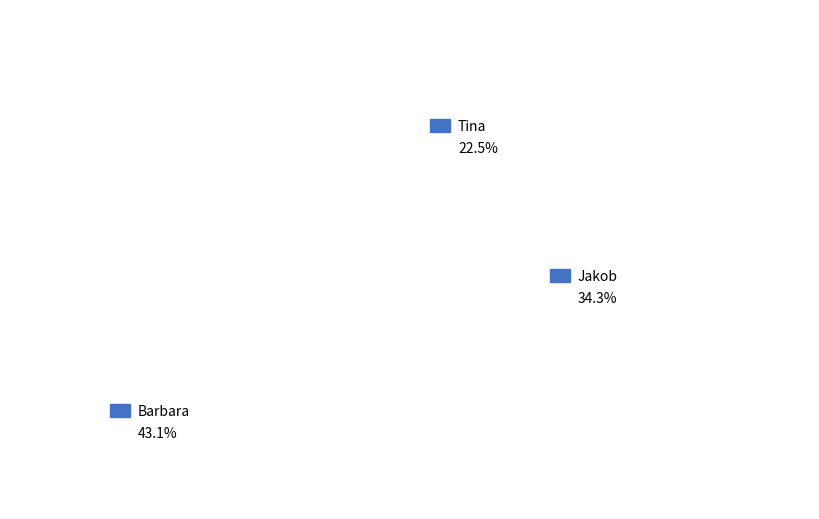

How many slices are in this pie chart?

3